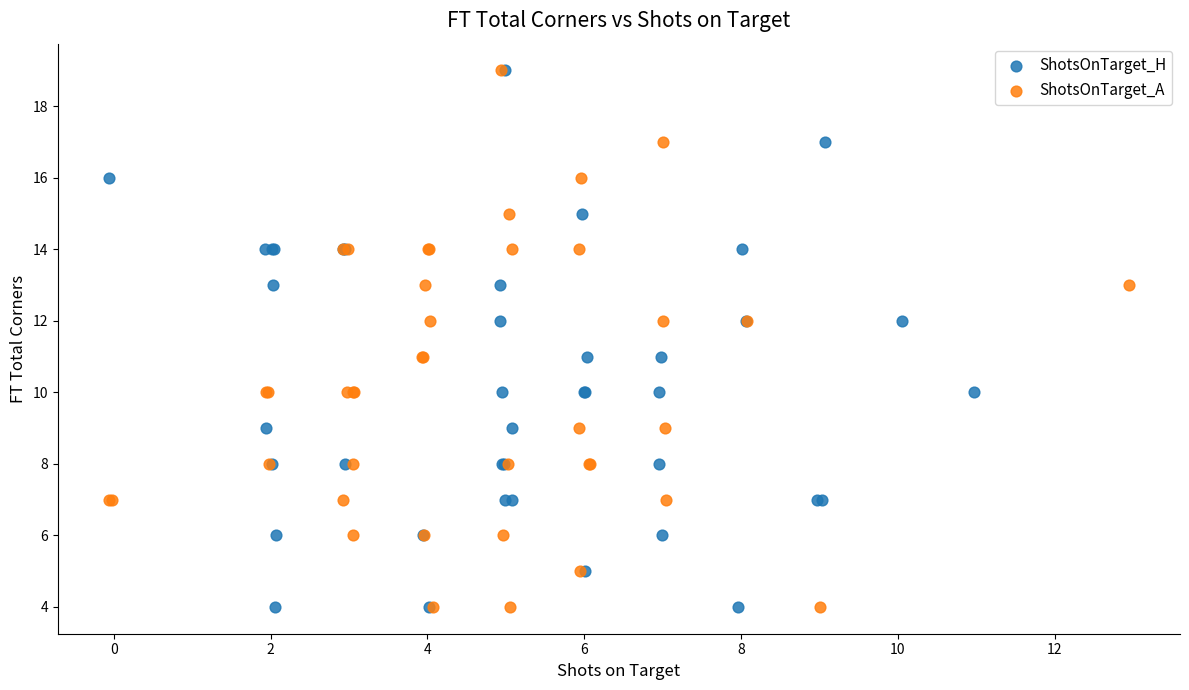

What are all the series names shown in the legend?

ShotsOnTarget_H, ShotsOnTarget_A